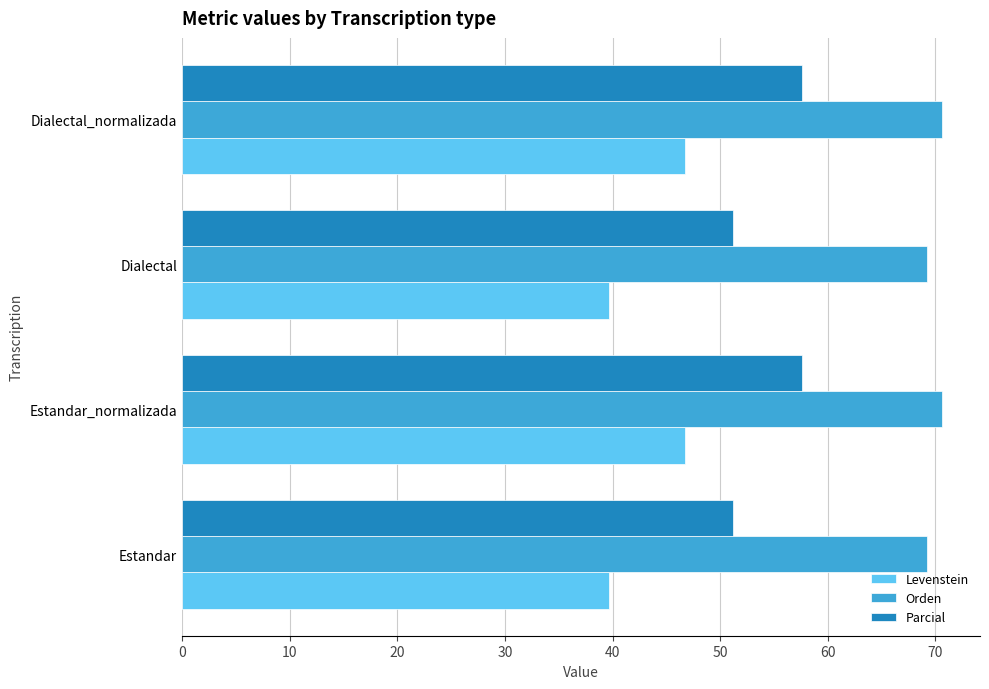

Which series has the largest range (max minus min)?

Levenstein